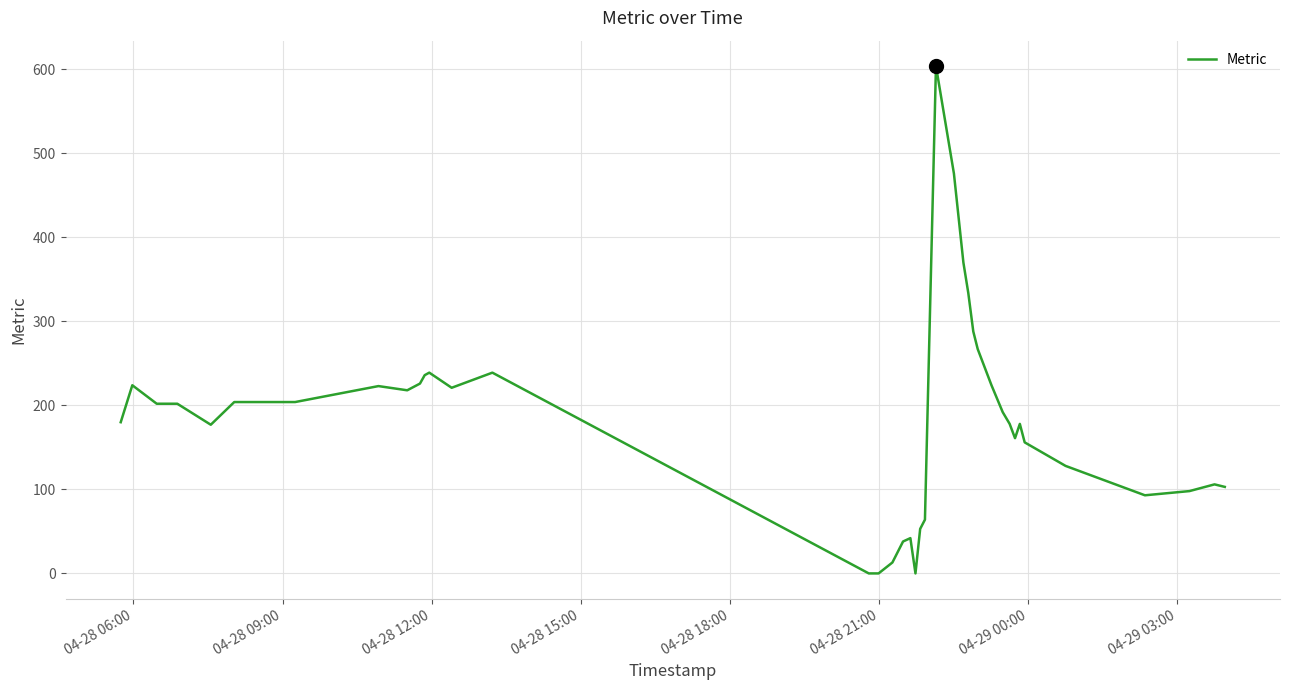

What is the greatest value displayed?

604